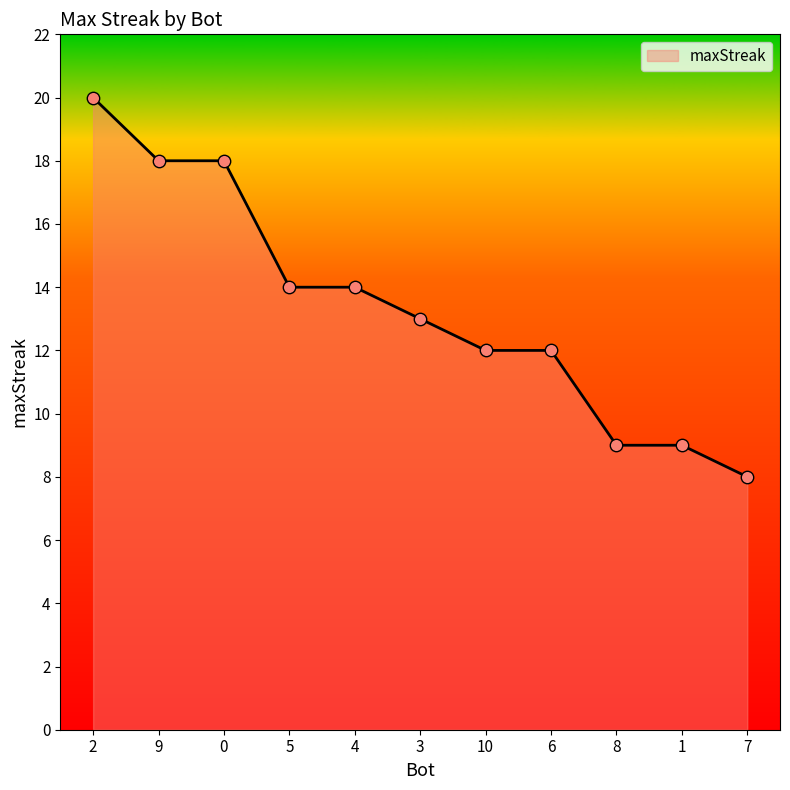

What is the change in value from 4 to 8?

-5